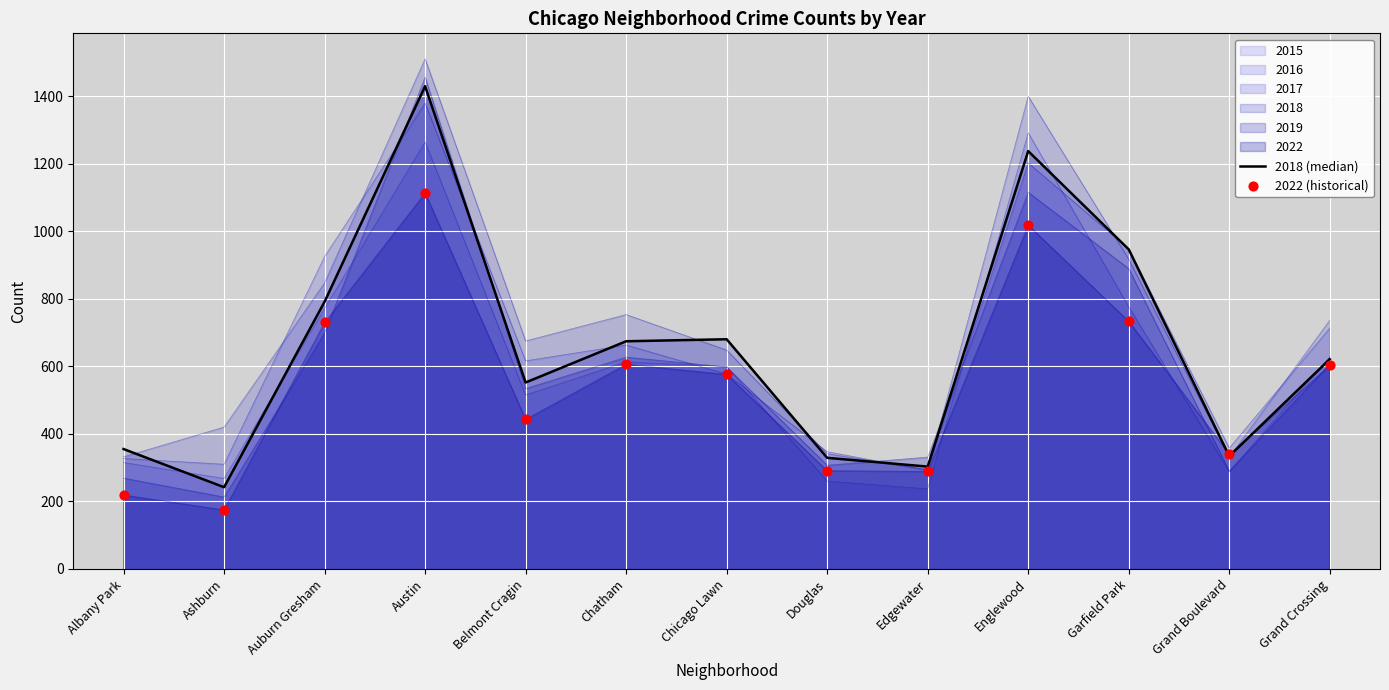

At which category is the sum across all series the highest?

Austin